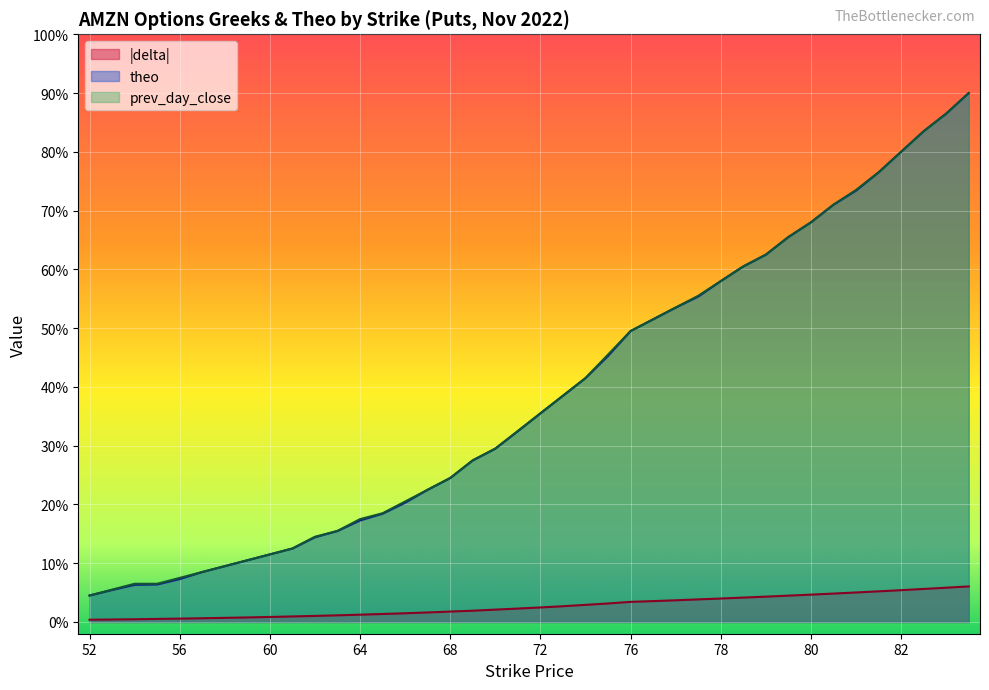

Rank the series by their maximum value, from lowest to highest.

delta, theo, prev_day_close